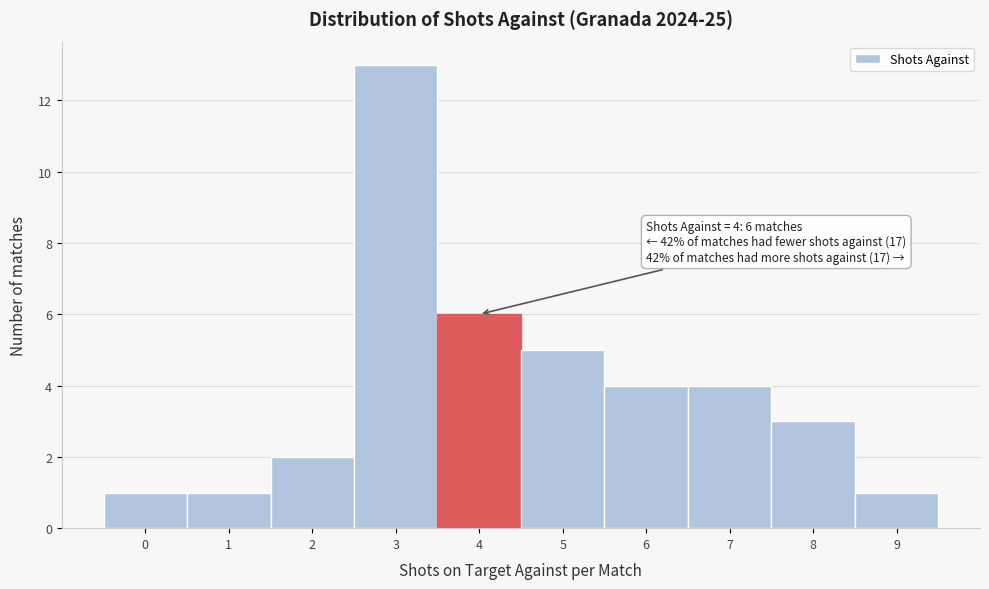

Reading left to right, extract all data points from this chart.

0=1	1=1	2=2	3=13	4=6	5=5	6=4	7=4	8=3	9=1